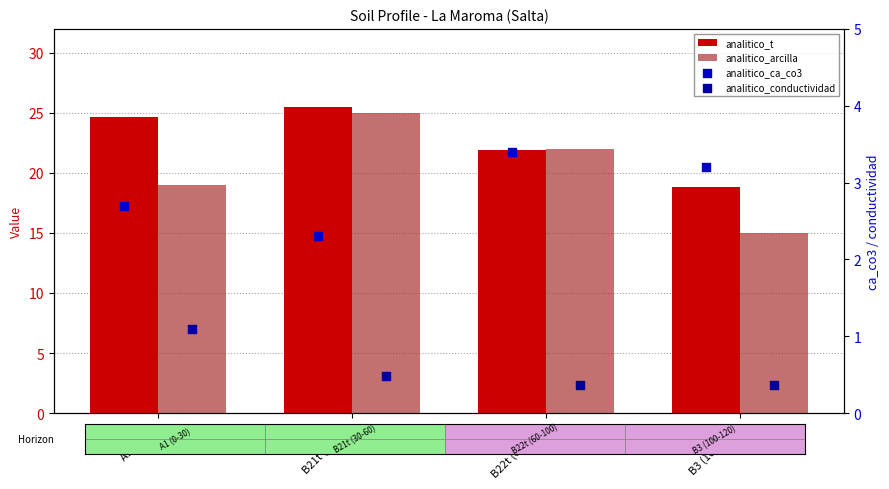

Which series contains the lowest Y value?

analitico_conductividad